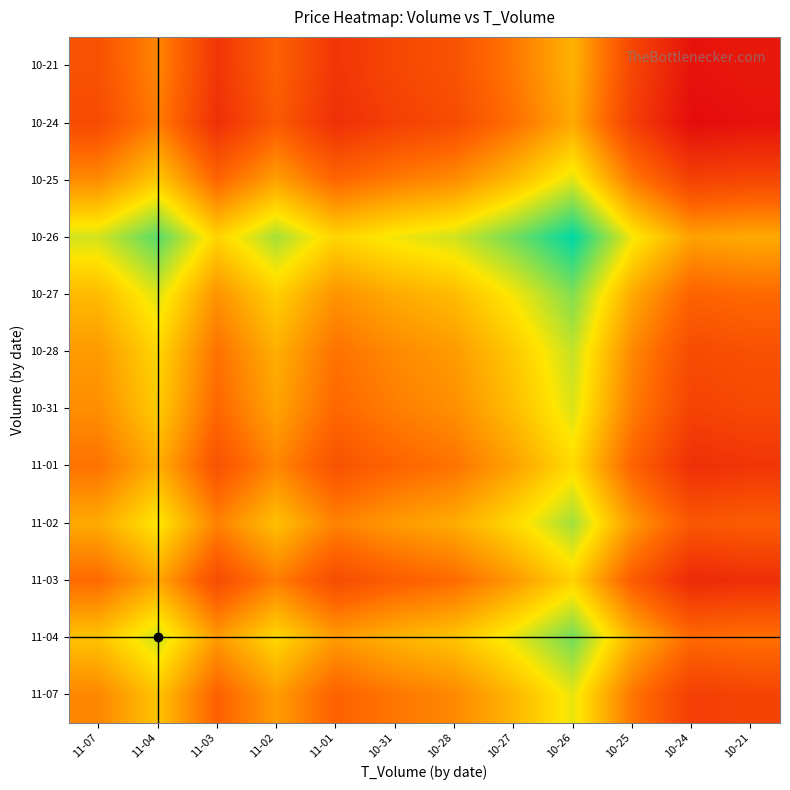

What is the total value across all series at 10-24?

70.9